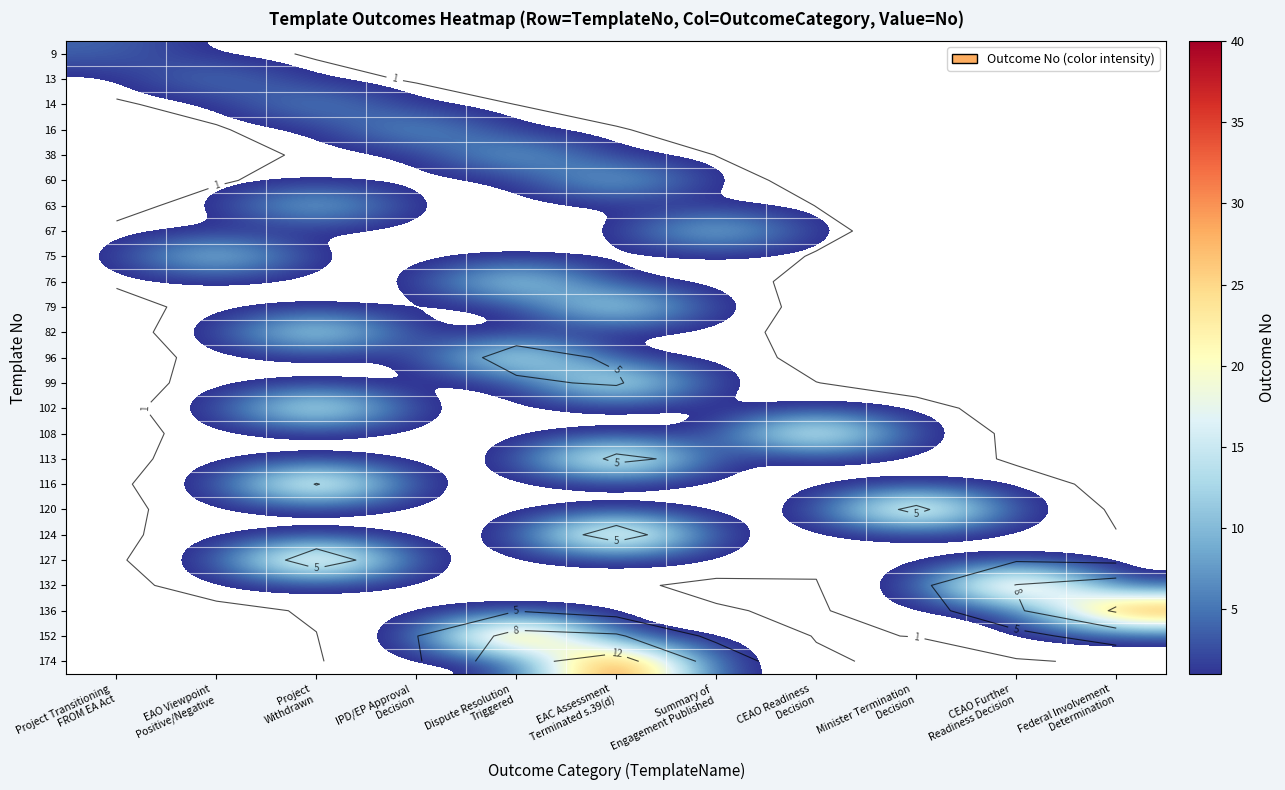

Is the value of 120 at Federal Involvement Determination greater than the value of 63 at Project Transitioning FROM EA Act?

No